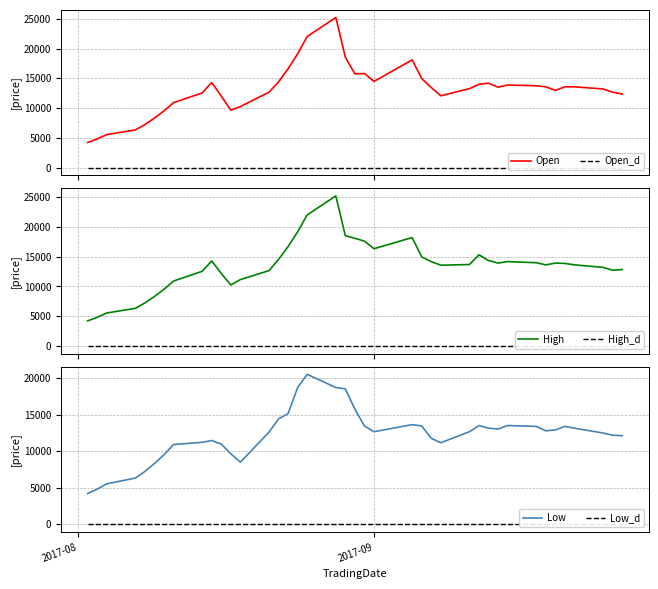

Reading left to right, extract all data points from this chart.

Open: 4223	4826	5550	6334	7239	8325	9531	10918	12547	14296	12004	9652	10255	12668	14417	16589	19122	22018	25215	18519	15744	15805	14477	18097	14960	13452	12065	13271	13995	14176	13512	13874	13754	13573	12969	13573	13573	13211	12668	12366
Open_d: 0	0	0	0	0	0	0	0	0	0	0	0	0	0	0	0	0	0	0	0	0	0	0	0	0	0	0	0	0	0	0	0	0	0	0	0	0	0	0	0
High: 4223	4826	5550	6334	7239	8325	9531	10918	12547	14296	12185	10255	11160	12668	14538	16709	19183	22018	25215	18519	18097	17614	16347	18217	14960	14176	13573	13693	15322	14357	13935	14176	13995	13633	13935	13874	13633	13211	12728	12849
High_d: 0	0	0	0	0	0	0	0	0	0	0	0	0	0	0	0	0	0	0	0	0	0	0	0	0	0	0	0	0	0	0	0	0	0	0	0	0	0	0	0
Low: 4223	4826	5550	6334	7239	8325	9531	10918	11220	11461	10979	9652	8505	12607	14417	15141	18700	20510	18700	18519	15744	13452	12668	13633	13452	11763	11160	12668	13512	13150	13030	13512	13392	12788	12909	13392	13150	12487	12185	12125
Low_d: 0	0	0	0	0	0	0	0	0	0	0	0	0	0	0	0	0	0	0	0	0	0	0	0	0	0	0	0	0	0	0	0	0	0	0	0	0	0	0	0